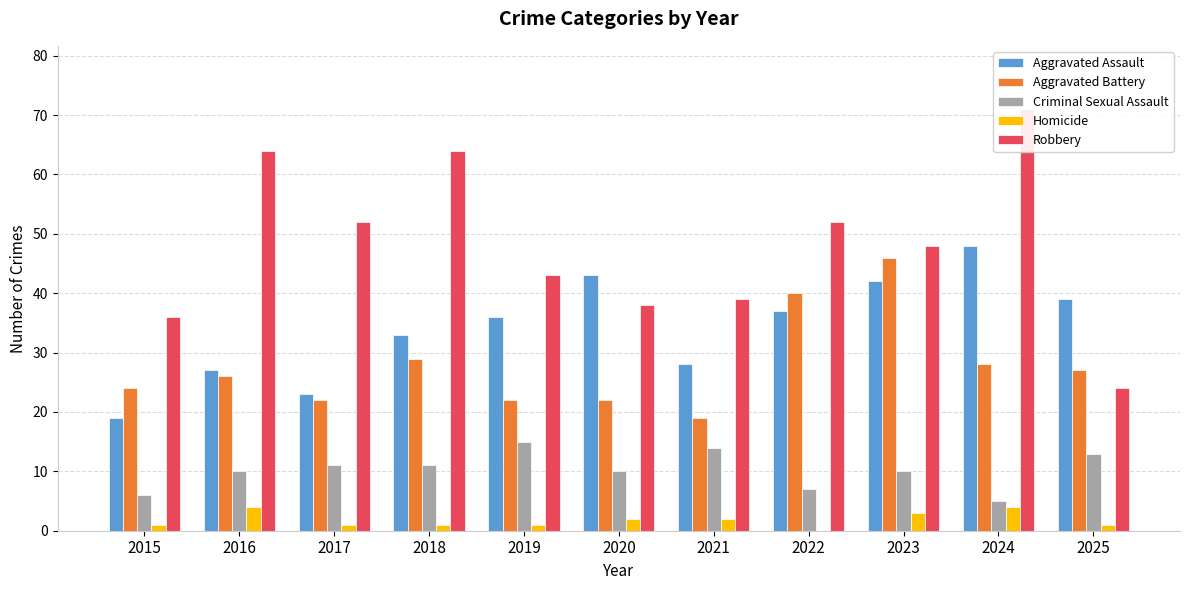

Where does the Aggravated Assault series first go above 36?

2020